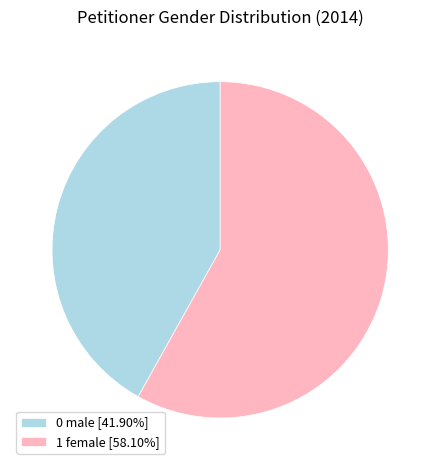

Do 0 male [41.90%] and 1 female [58.10%] together represent more than half of the pie?

Yes